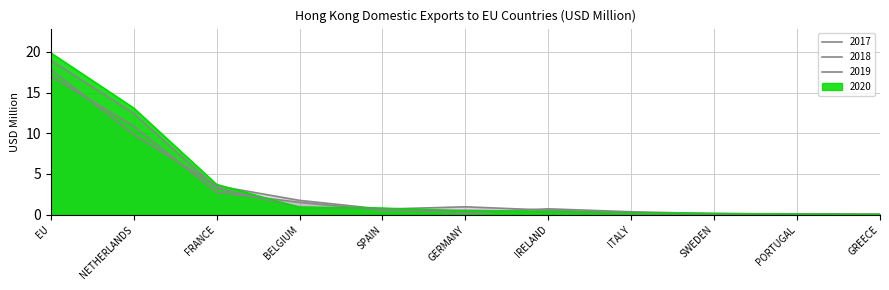

True or false: 202012 has more than 2 interior local peaks.

False